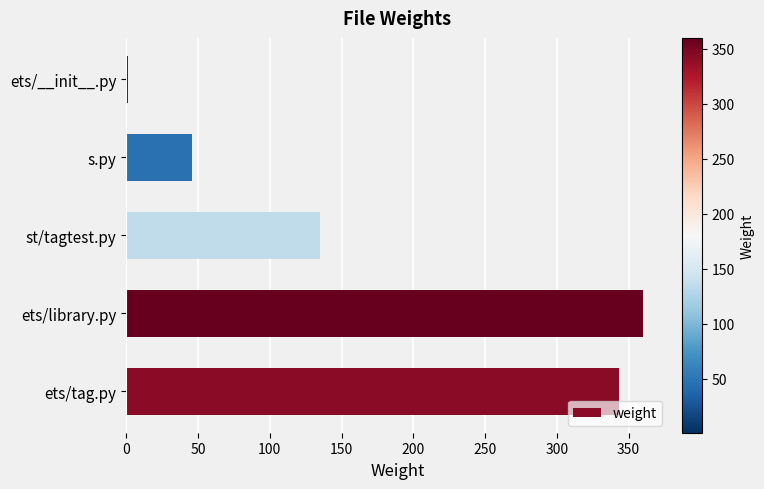

Where is the data nearest to the value 180?

st/tagtest.py